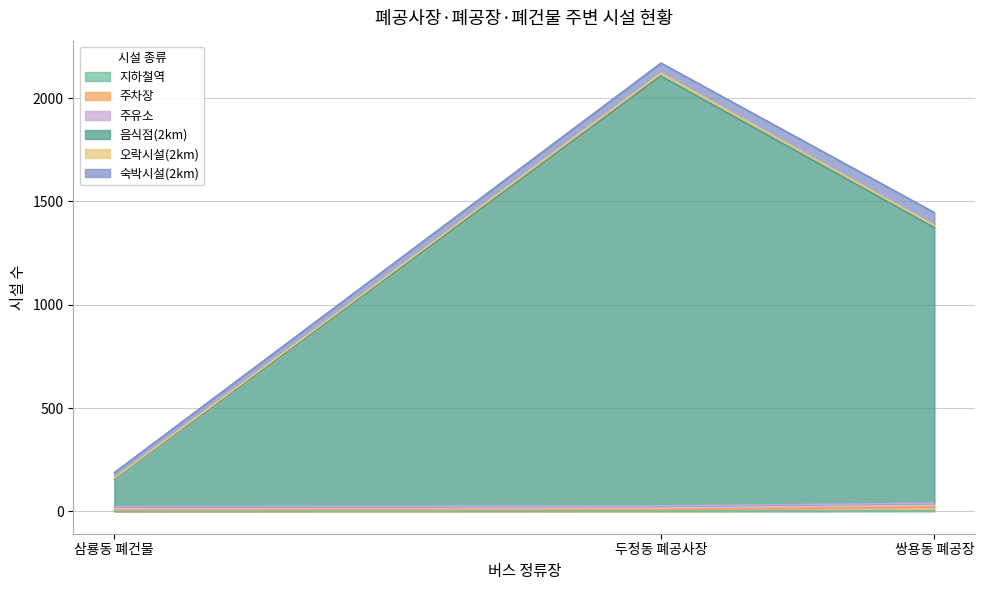

What is the difference between the second highest and minimum values in the 오락시설(2km) series?

6